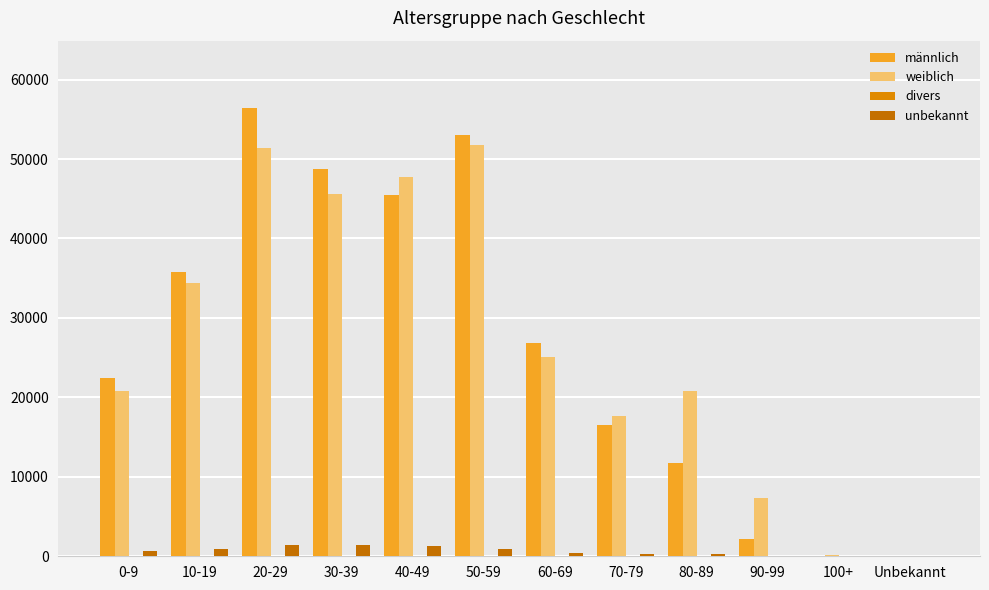

Rank the series by their maximum value, from highest to lowest.

männlich, weiblich, unbekannt, divers